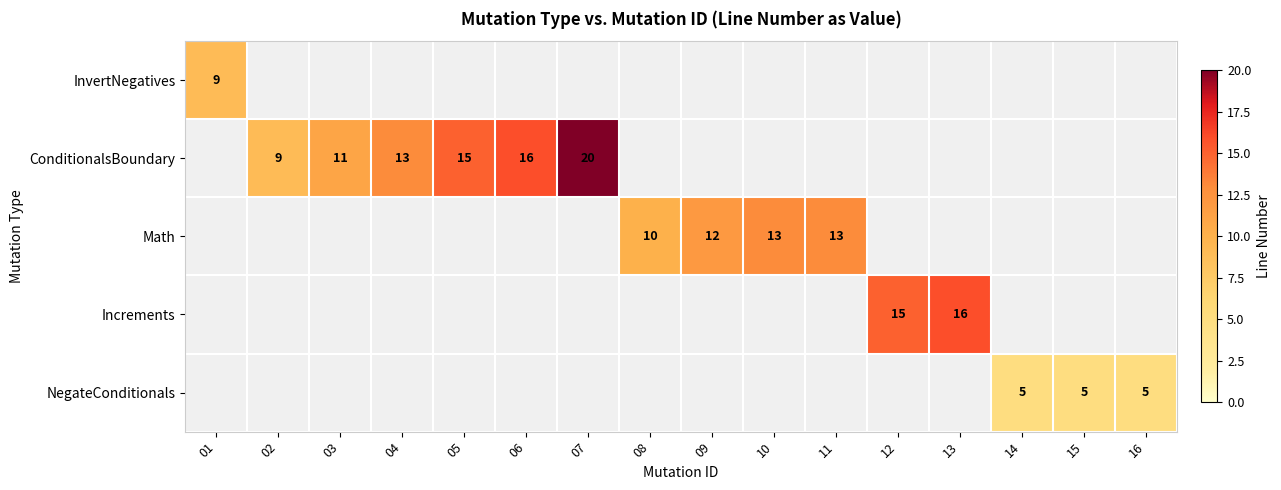

Is the value of Math at 09 greater than the value of ConditionalsBoundary at 07?

No